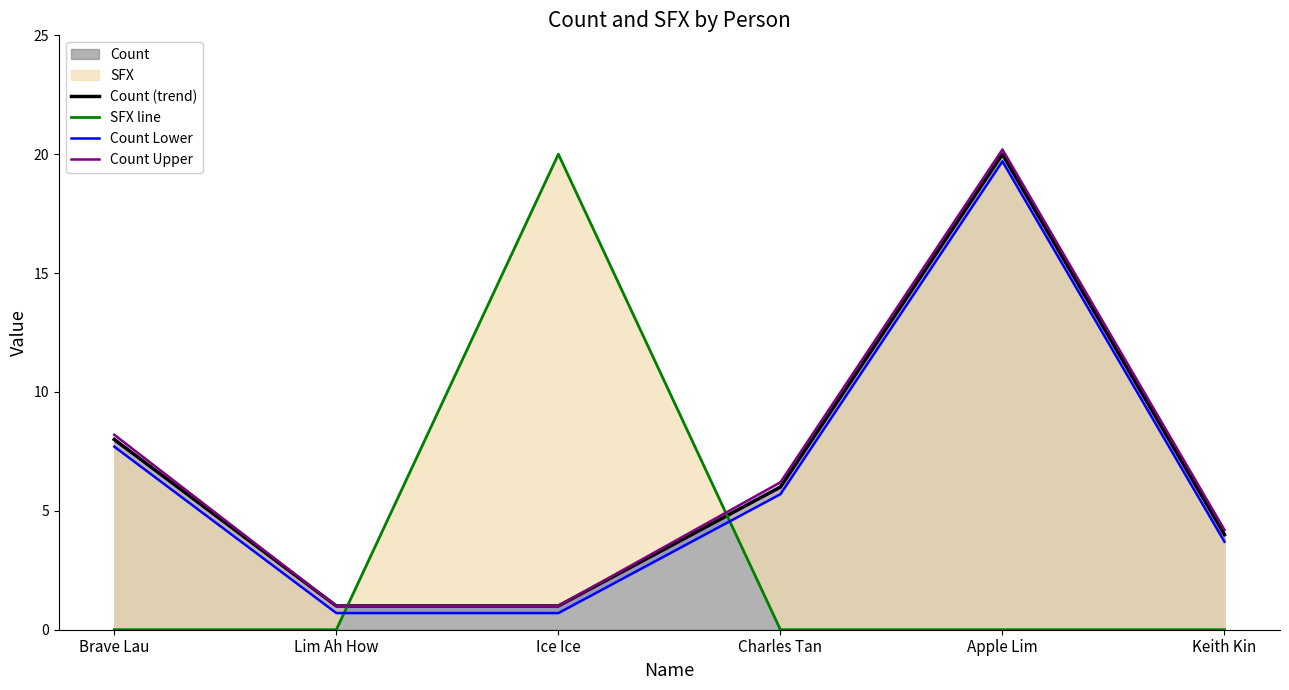

The value of SFX line at Ice Ice is 31.0. True or false?

False